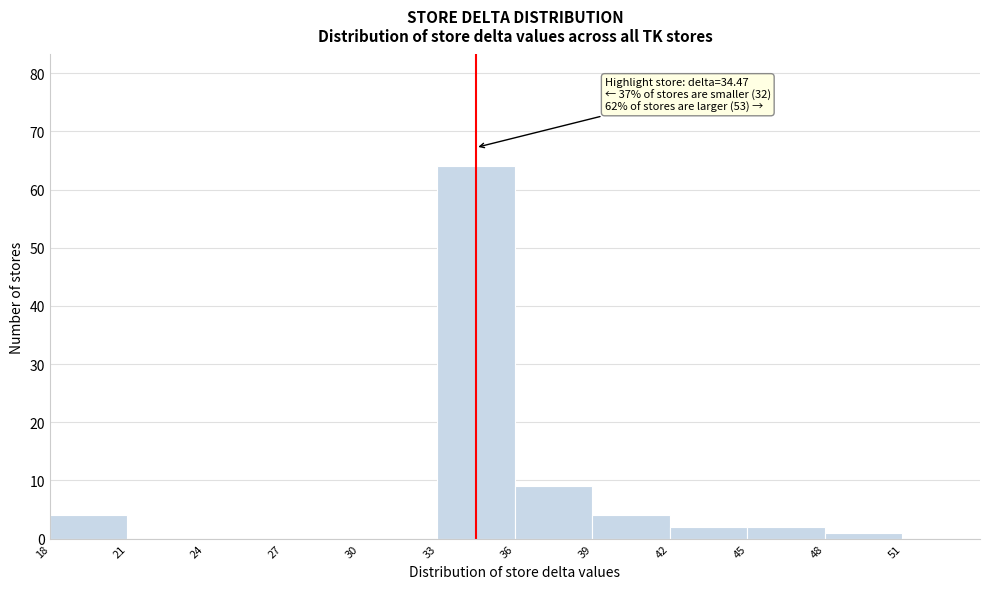

Which range on the x-axis has the tallest bar?

33 to 36